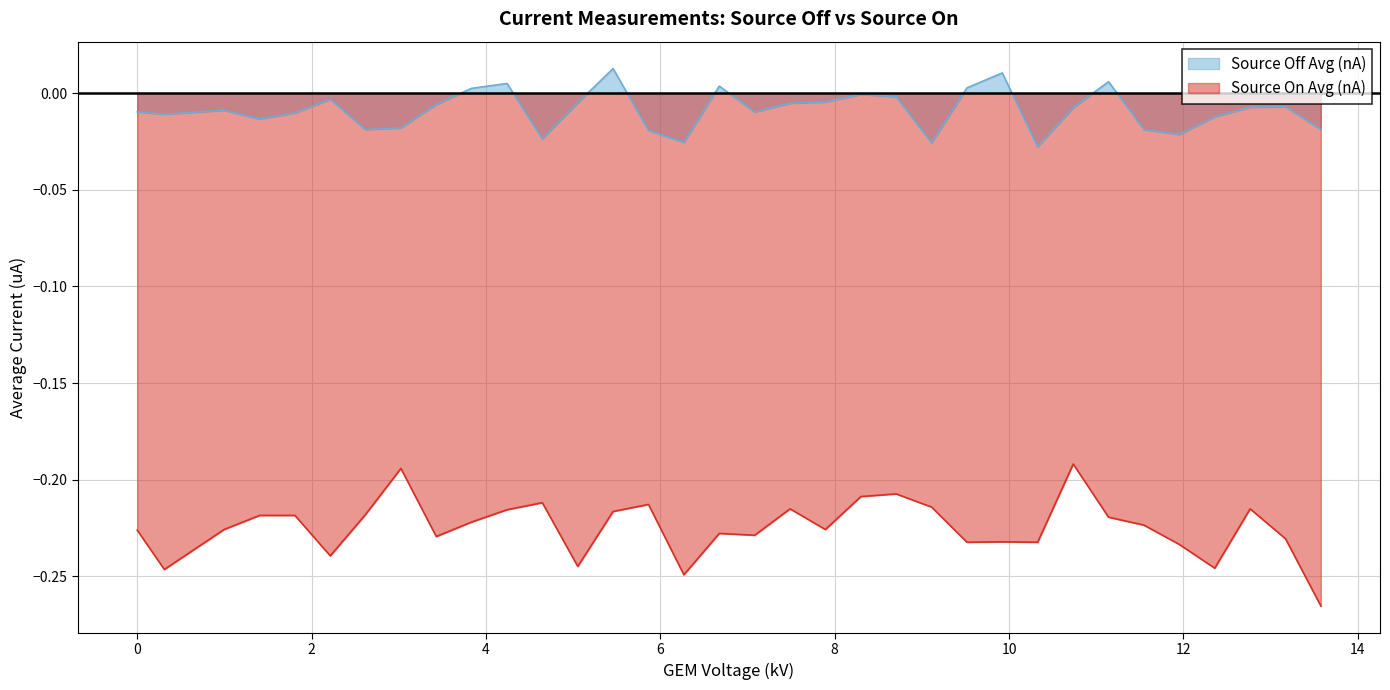

True or false: Source On Avg (uA) and Source Off Avg (uA) intersect in this chart.

False